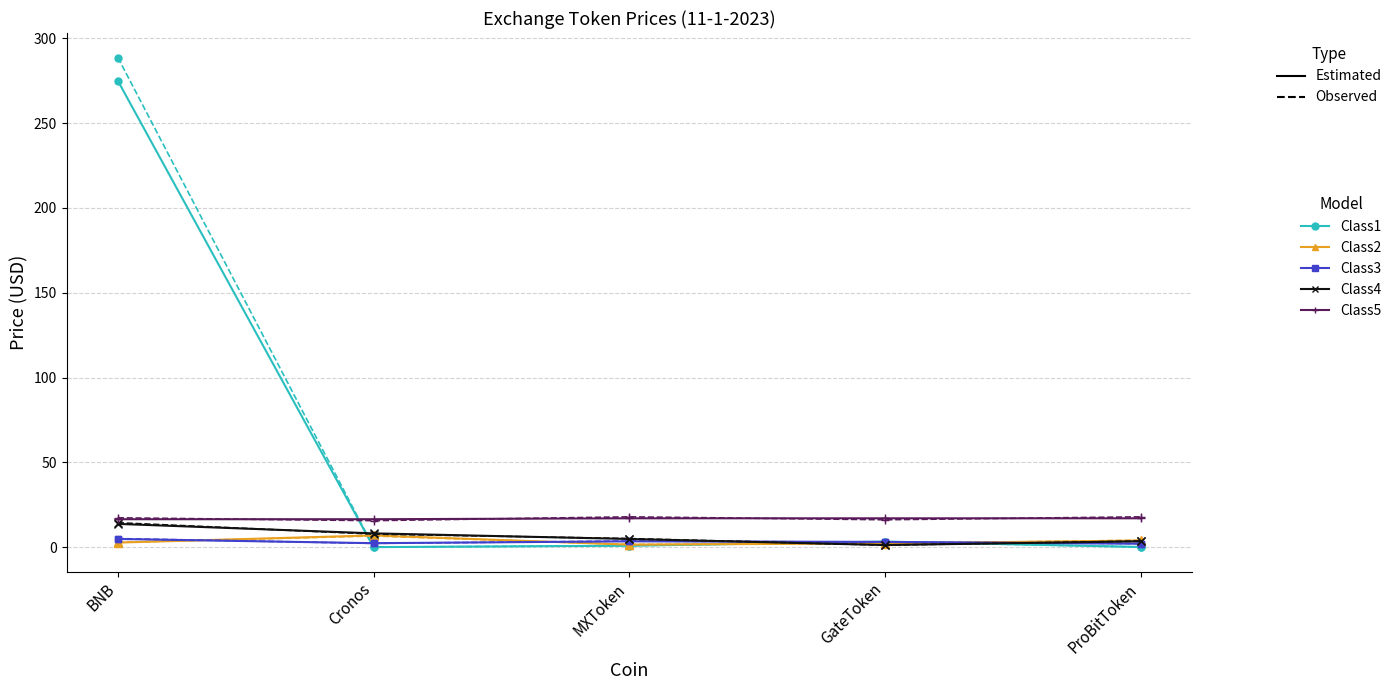

What are all the series names shown in the legend?

Class1, Class2, Class3, Class4, Class5